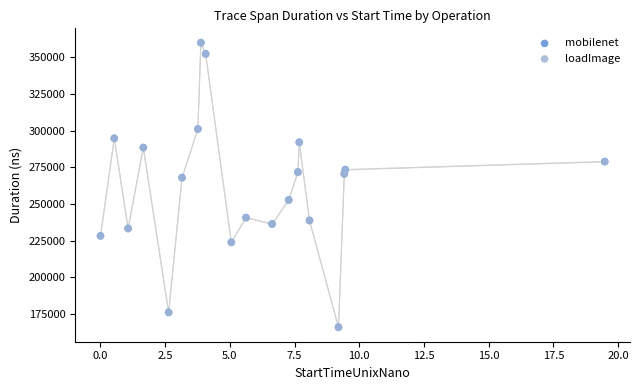

Which series has the largest Y range (max minus min)?

mobilenet